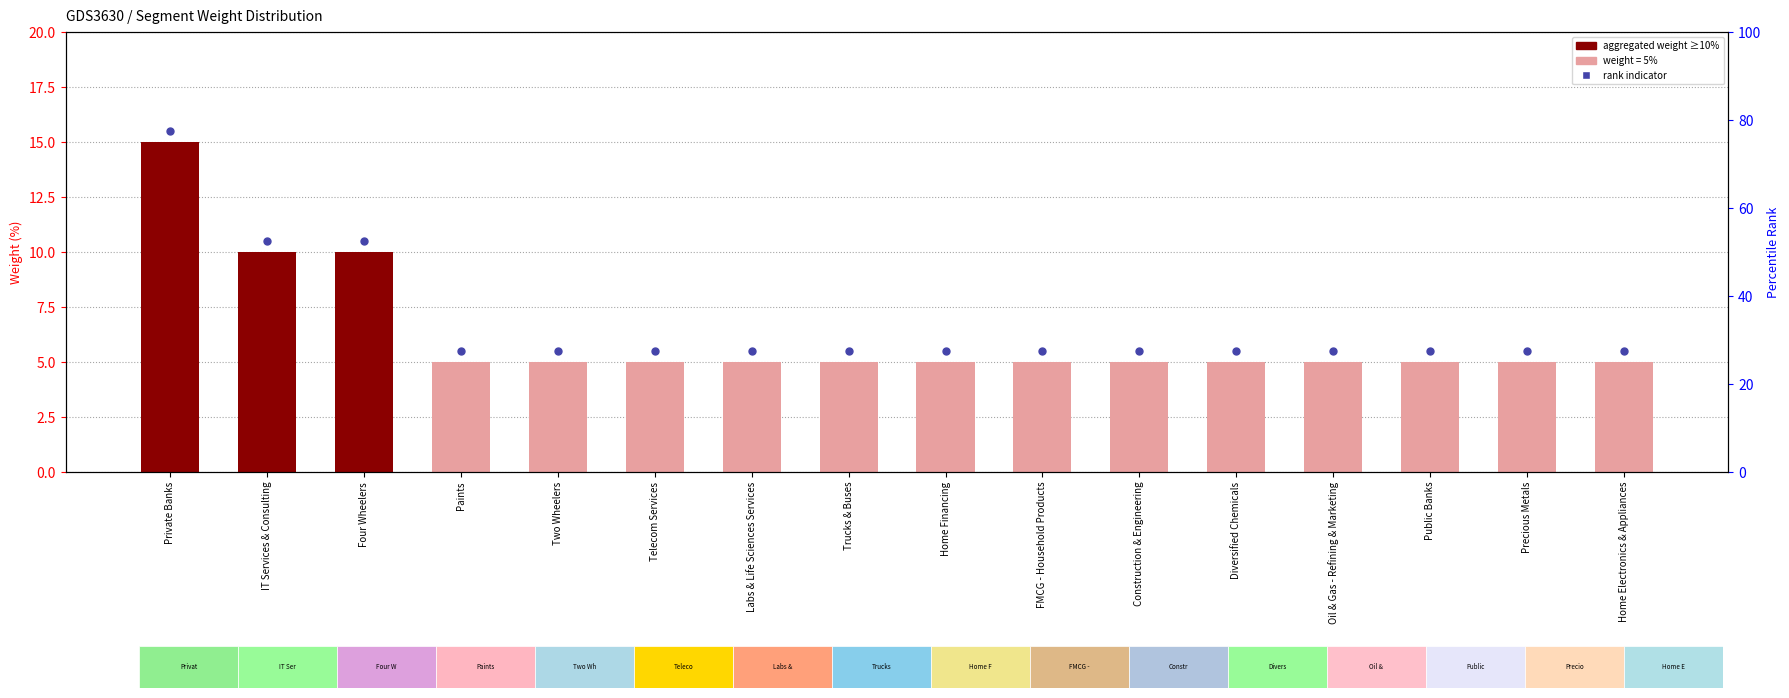

At how many categories does at least one series exceed 12?

1